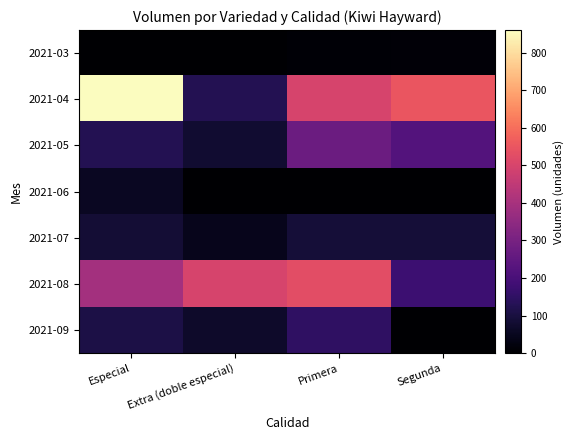

How many categories are shown in the chart?

4